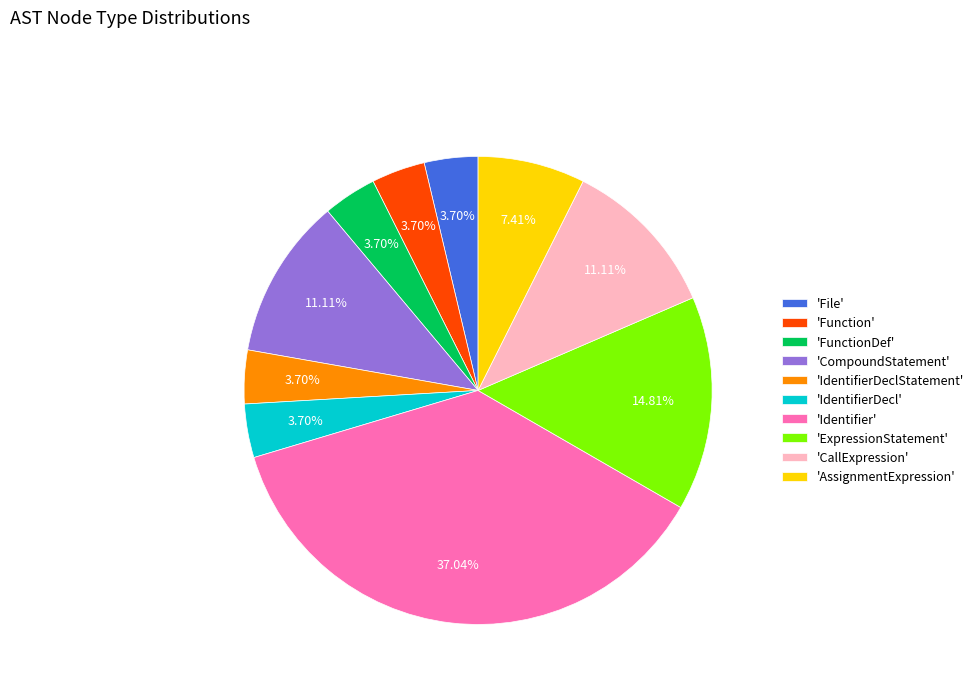

Approximately how many times larger is the value at 'AssignmentExpression' compared to 'File'?

2.0